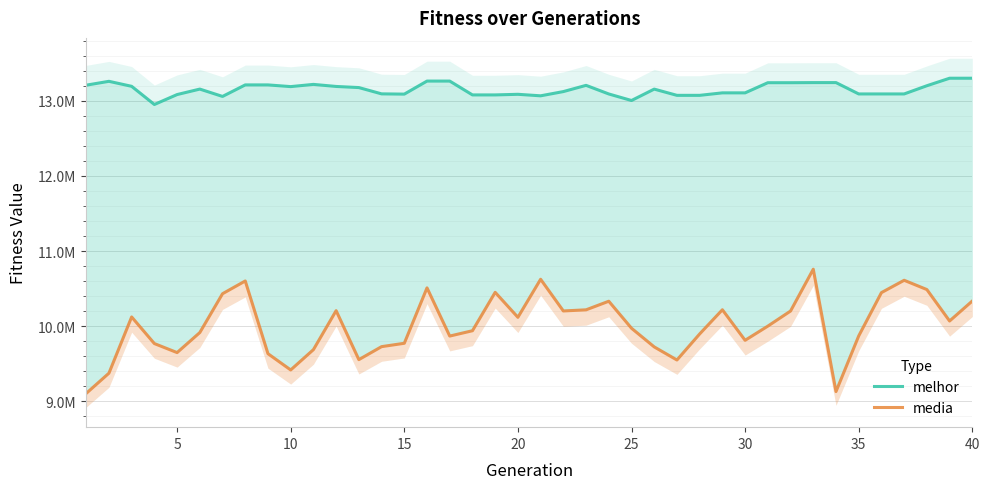

True or false: media and melhor intersect in this chart.

False